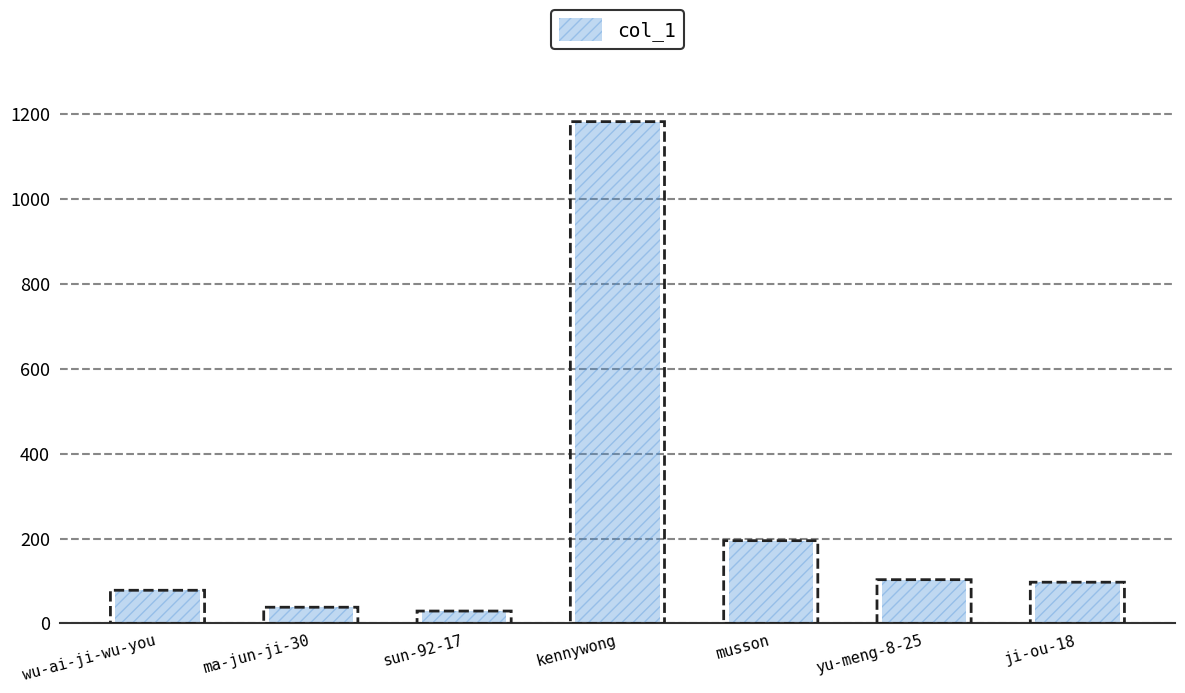

True or false: the data shows 326 at kennywong.

False